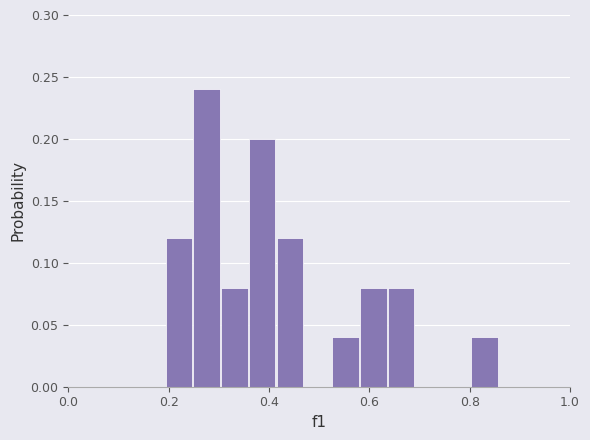

Around what value on the x-axis is the tallest bar? Give the approximate position of its centre, as read against the axis.

0.28